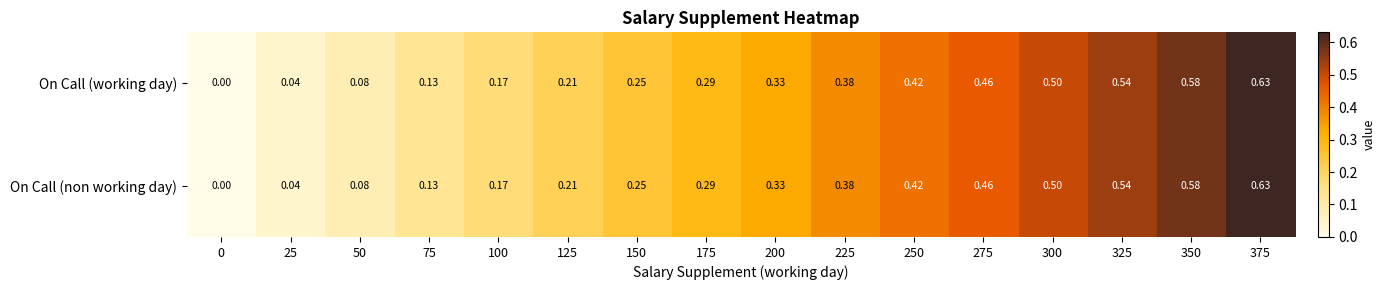

Reading left to right, list all the values displayed in this chart.

On Call (working day): 0=0.0	25=0.0	50=0.1	75=0.1	100=0.2	125=0.2	150=0.2	175=0.3	200=0.3	225=0.4	250=0.4	275=0.5	300=0.5	325=0.5	350=0.6	375=0.6
On Call (non working day): 0=0.0	25=0.0	50=0.1	75=0.1	100=0.2	125=0.2	150=0.2	175=0.3	200=0.3	225=0.4	250=0.4	275=0.5	300=0.5	325=0.5	350=0.6	375=0.6